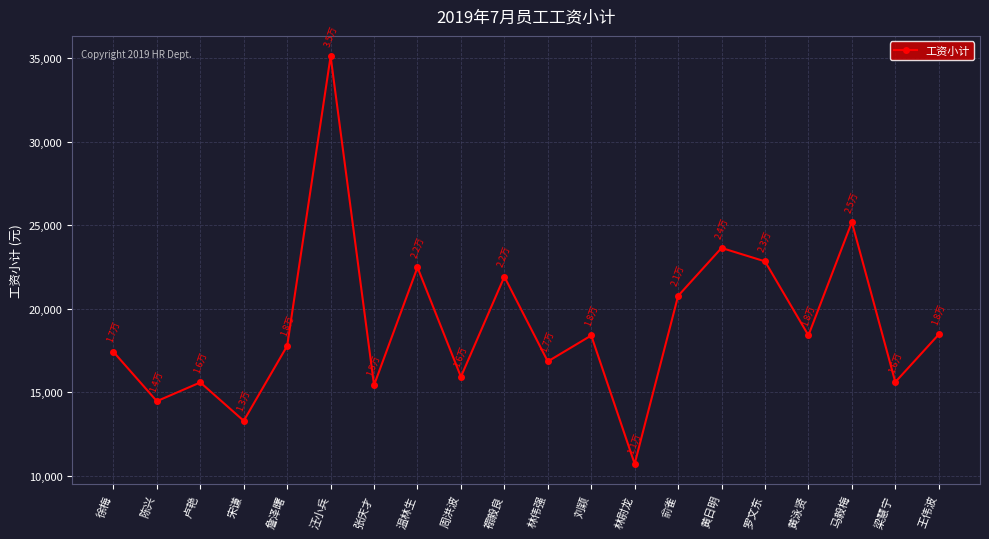

What is the label of the 4th point from the right?

黄泳贤